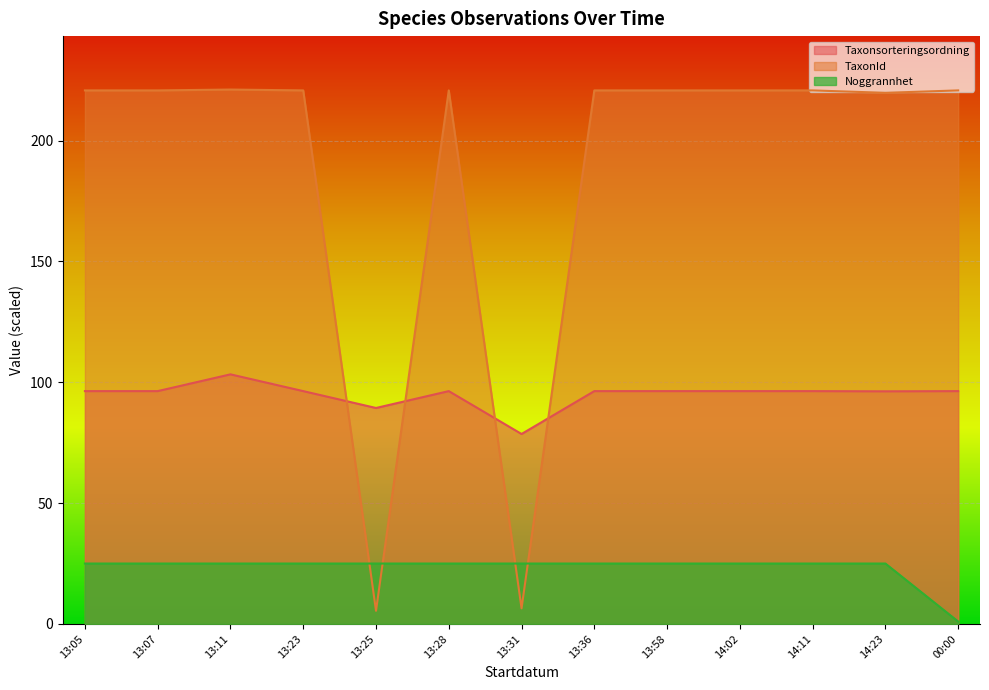

What is the difference between the second highest and minimum values in the Noggrannhet series?

24.0